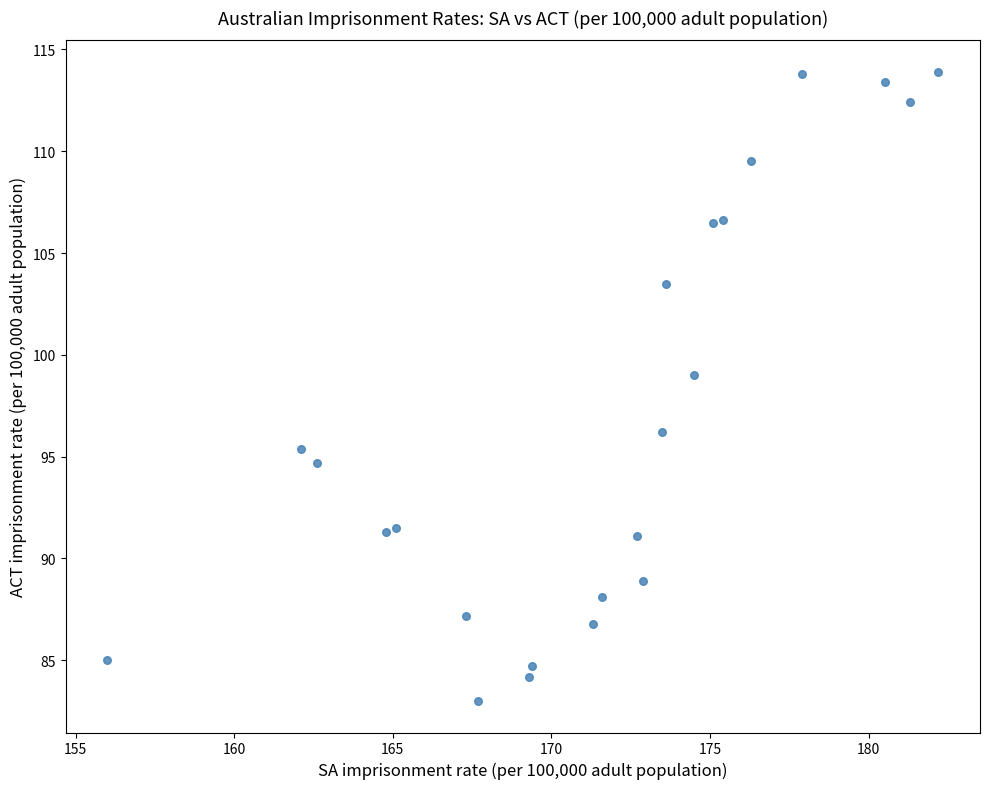

What is the range of X values (max minus min)?

26.2